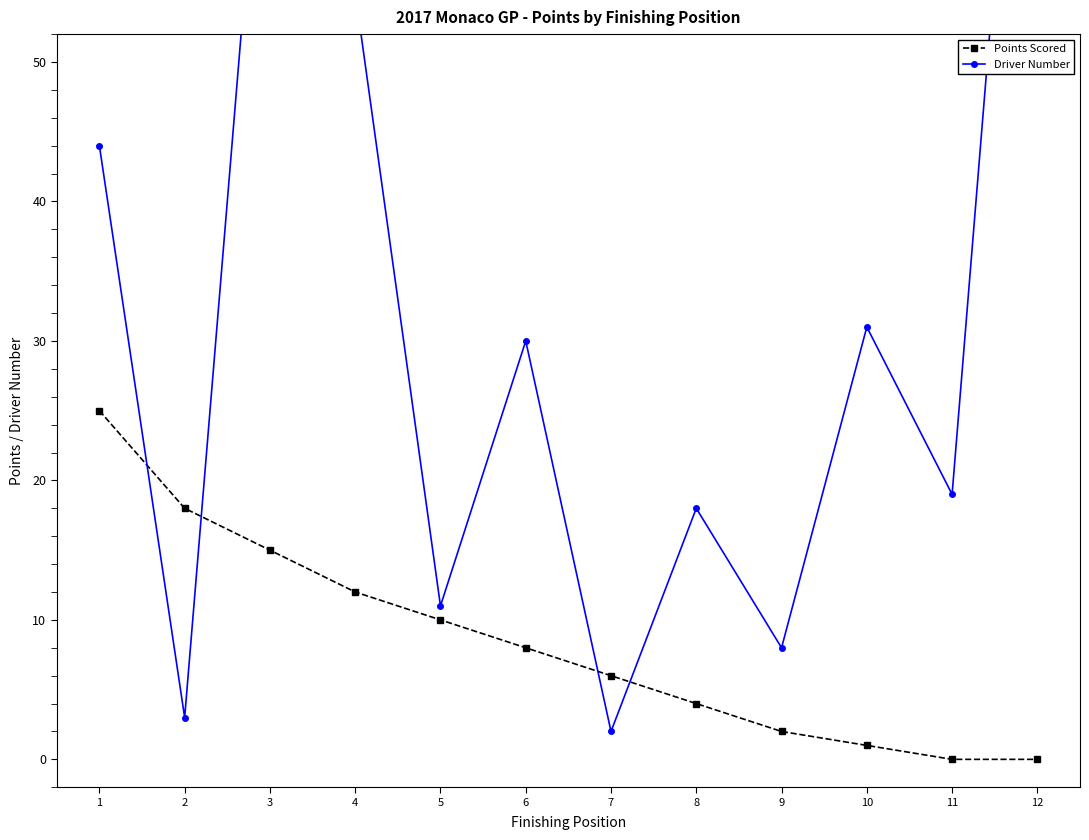

What are all the series names shown in the legend?

Points Scored, Driver Number